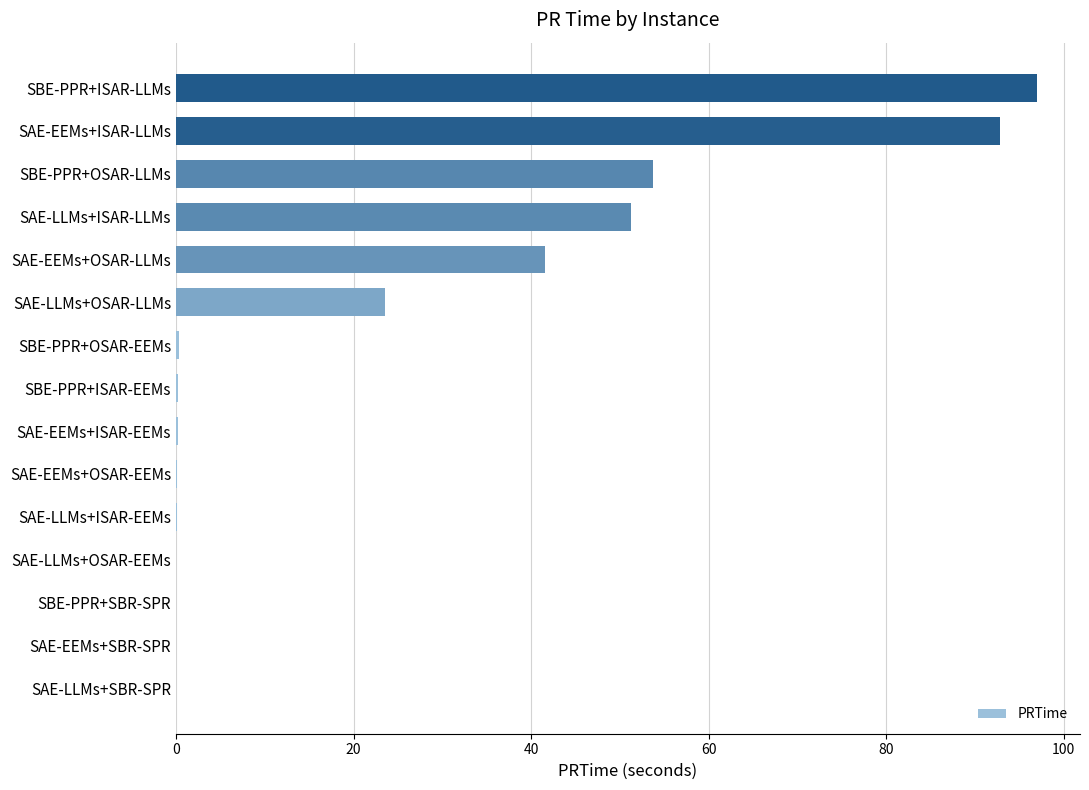

At which label is the value closest to 48?

SAE-LLMs+ISAR-LLMs